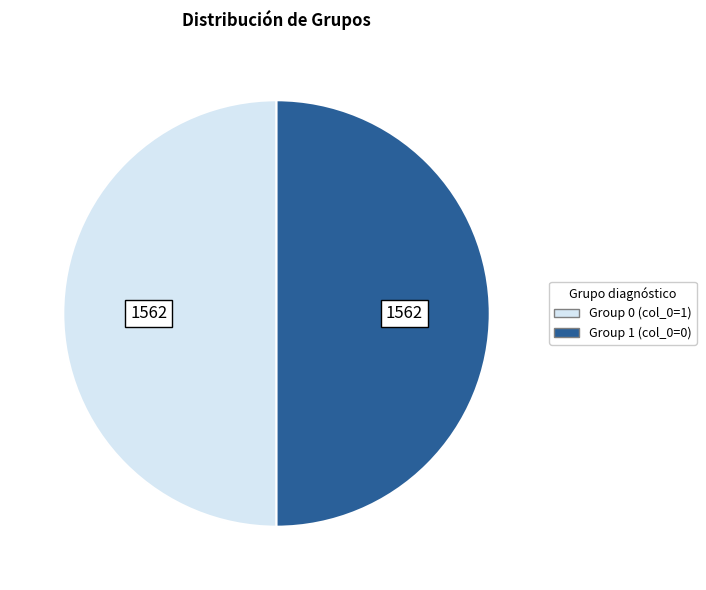

True or false: Group 0 (col_0=1) accounts for 50% of the total.

True